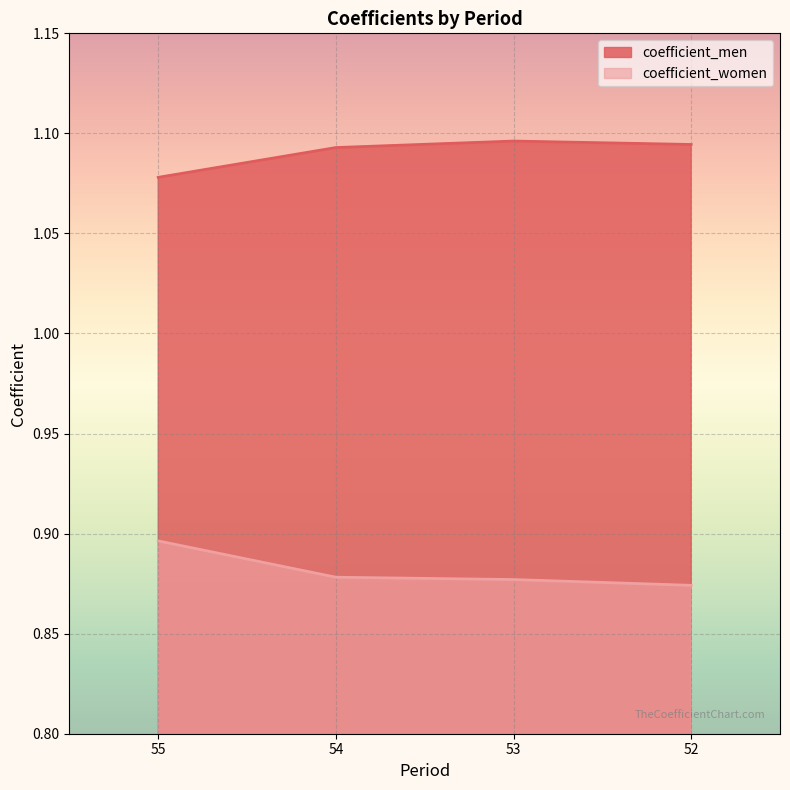

What is the spread (max minus min) of values at 52?

0.2